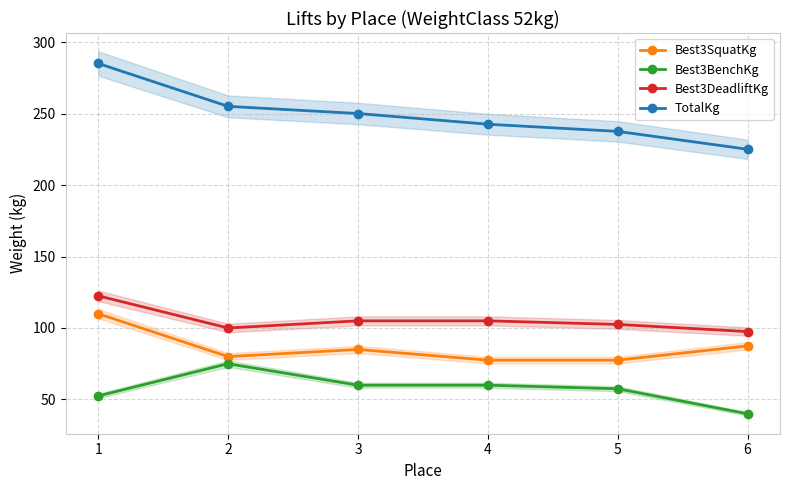

What is the value of the Best3SquatKg point at the 5th from the left?

77.5